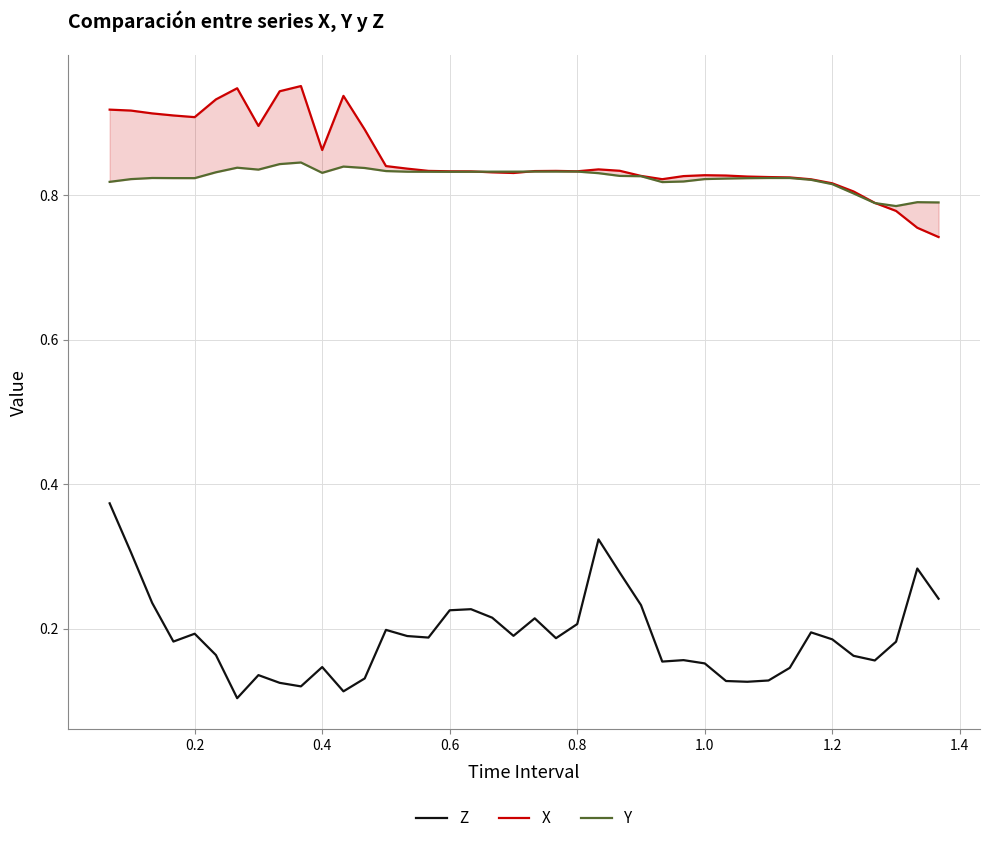

Which series has the largest total across all categories?

X